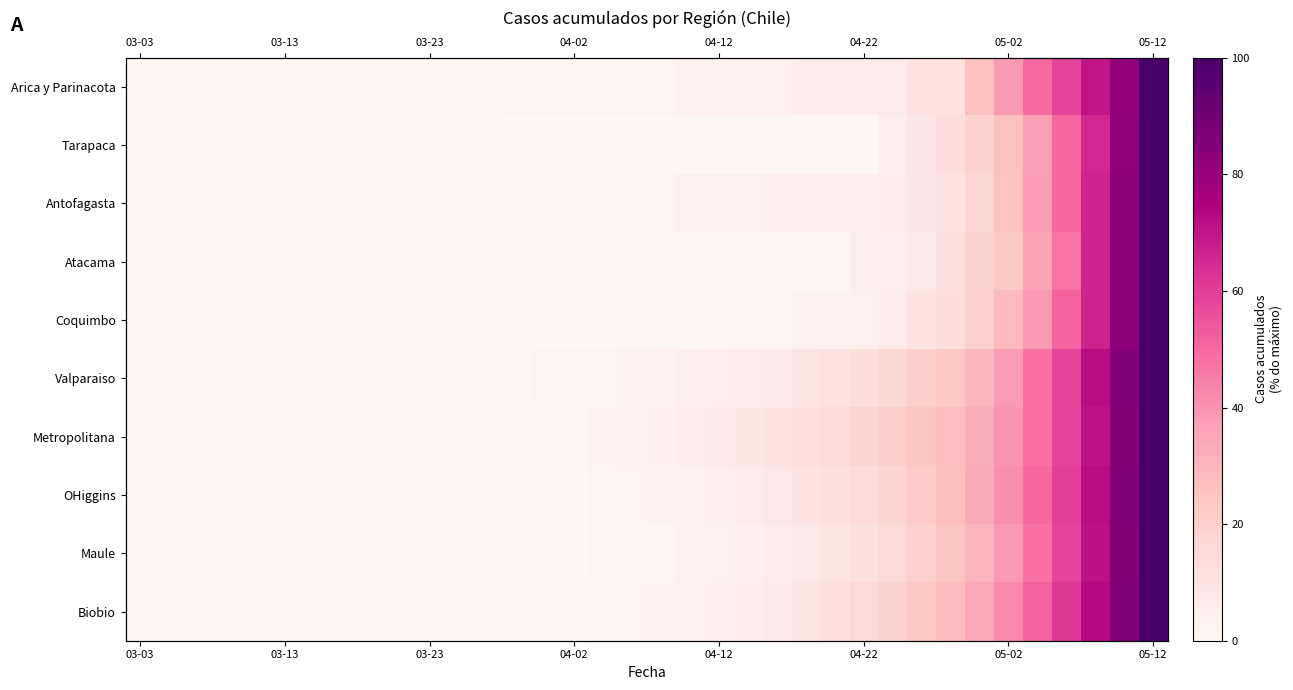

How many data points does each series have?

36